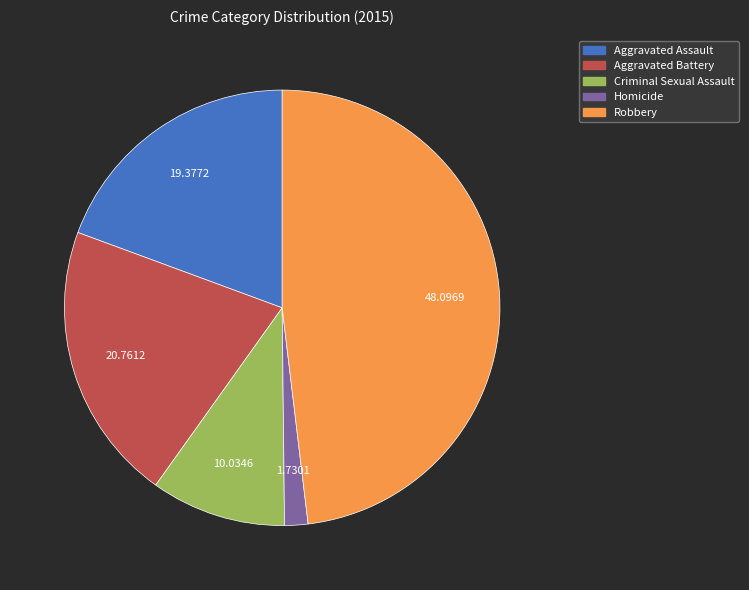

Rank the categories by value from lowest to highest.

Homicide, Criminal Sexual Assault, Aggravated Assault, Aggravated Battery, Robbery